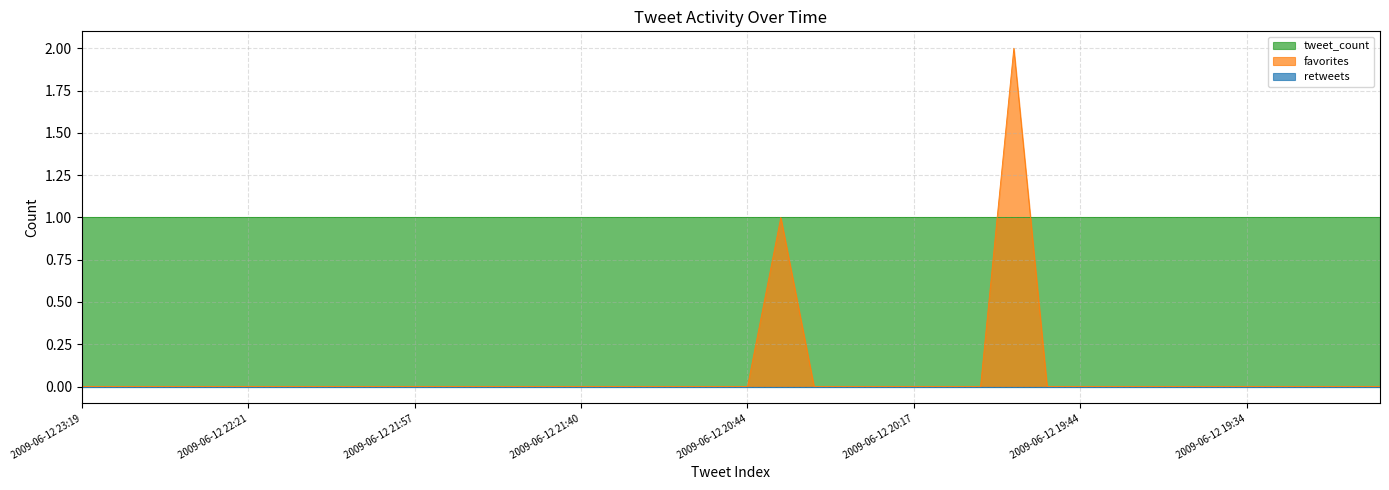

At how many categories does at least one series exceed 1?

1